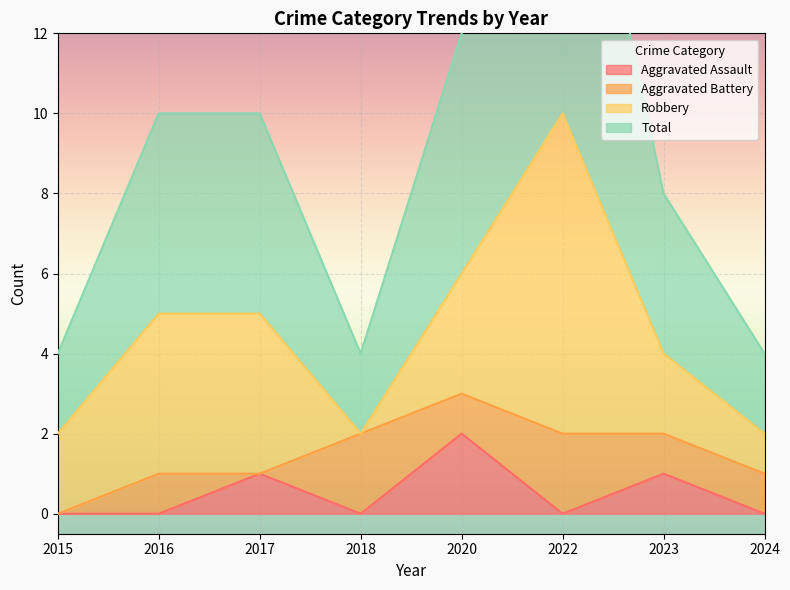

Which series has the largest total across all categories?

Total